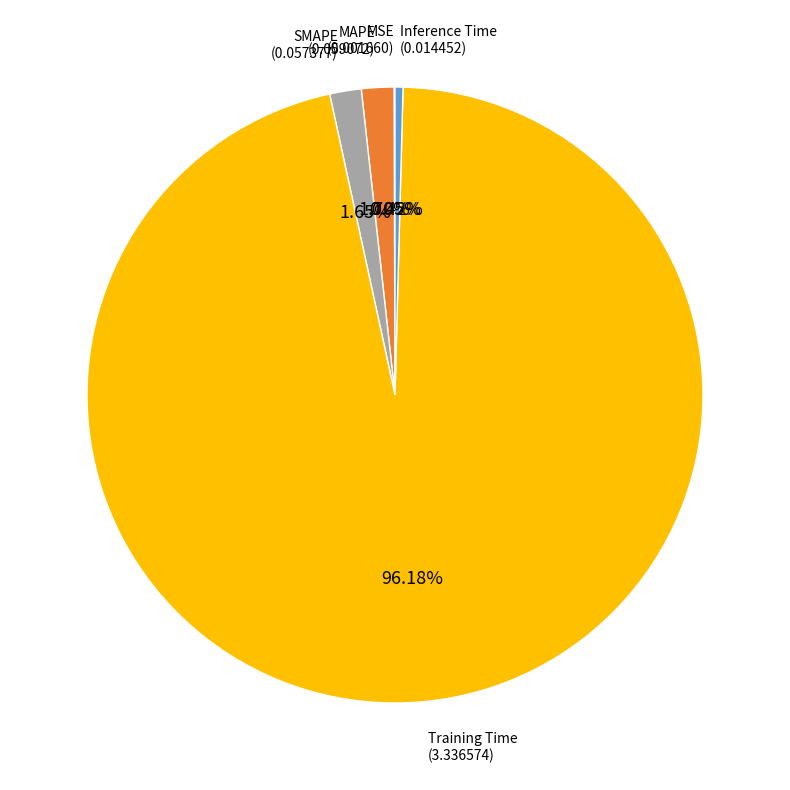

Is there any slice that represents more than half of the pie?

Yes